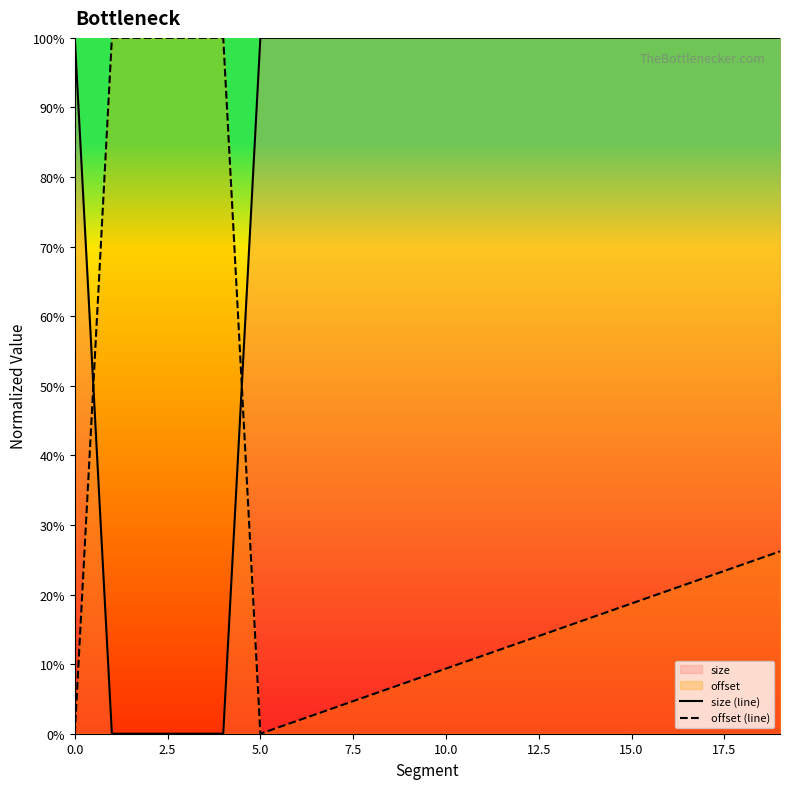

How many times do offset (line) and size (line) cross each other?

2